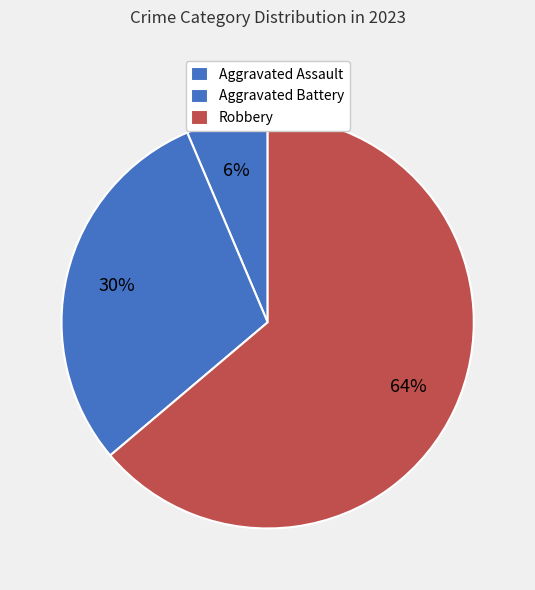

Which slice is the largest?

Robbery